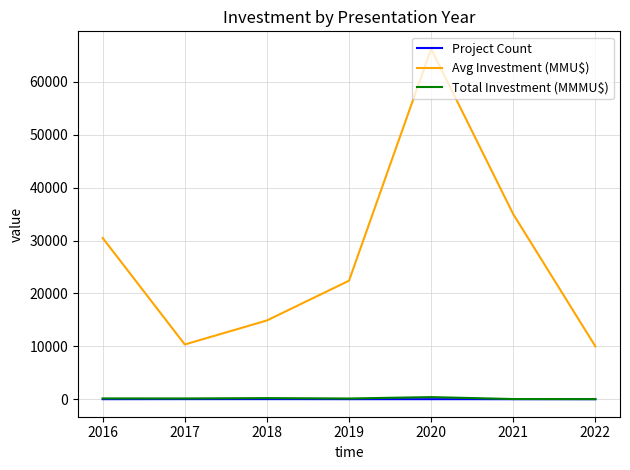

Which series changed the most between 2018 and 2022?

Avg Investment (MMU$)